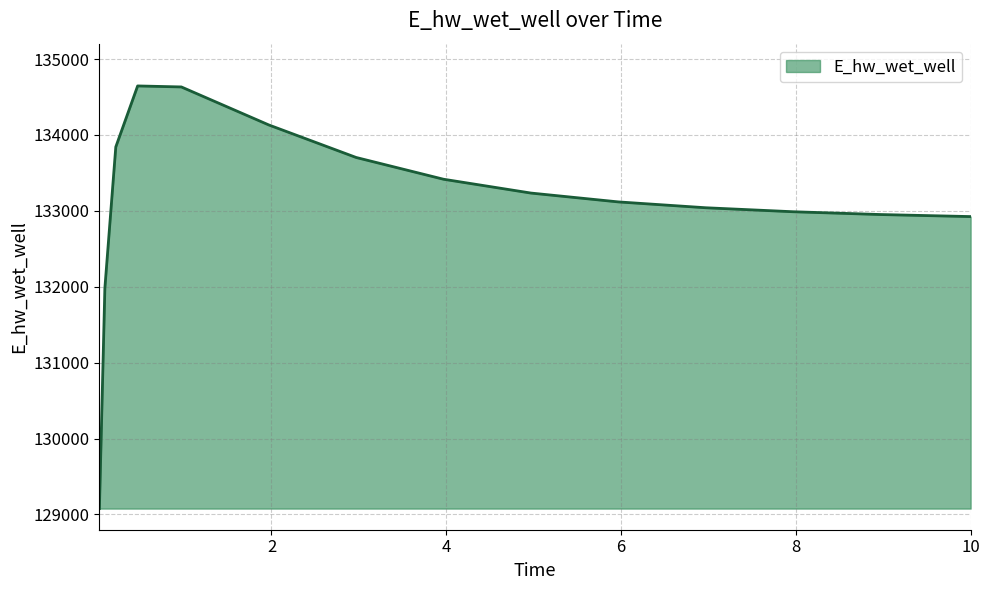

What is the difference between the maximum and minimum values?

5569.1